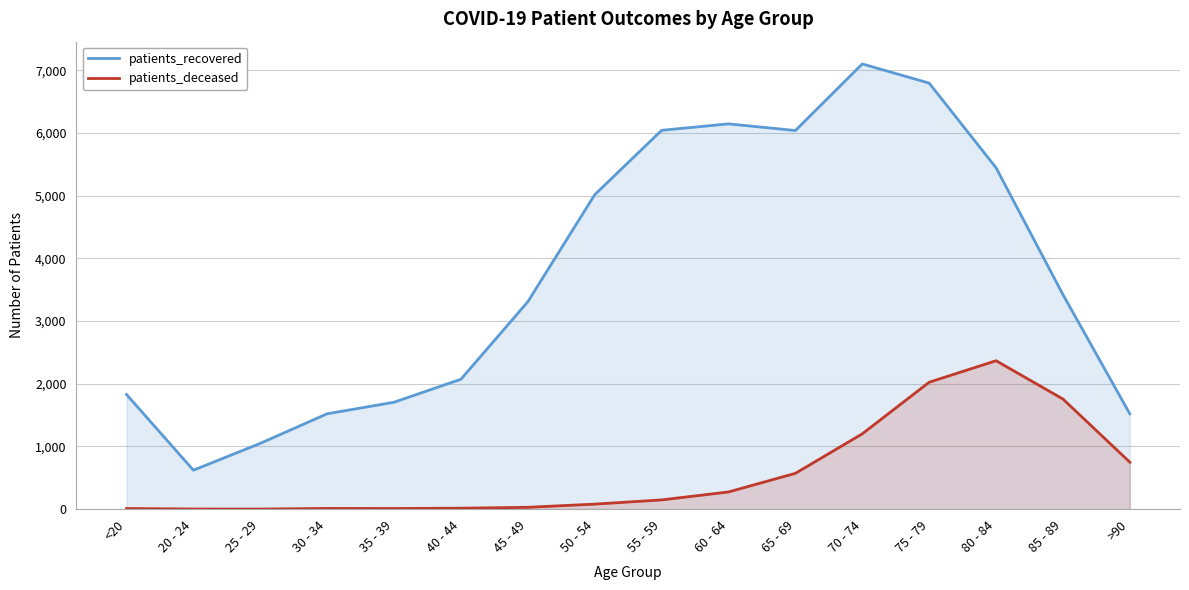

Reading right to left, extract all data points from this chart.

patients_recovered: 1521	3423	5446	6796	7102	6040	6146	6043	5016	3309	2073	1706	1522	1050	622	1830
patients_deceased: 750	1757	2368	2025	1202	572	275	148	81	30	16	11	12	2	3	11